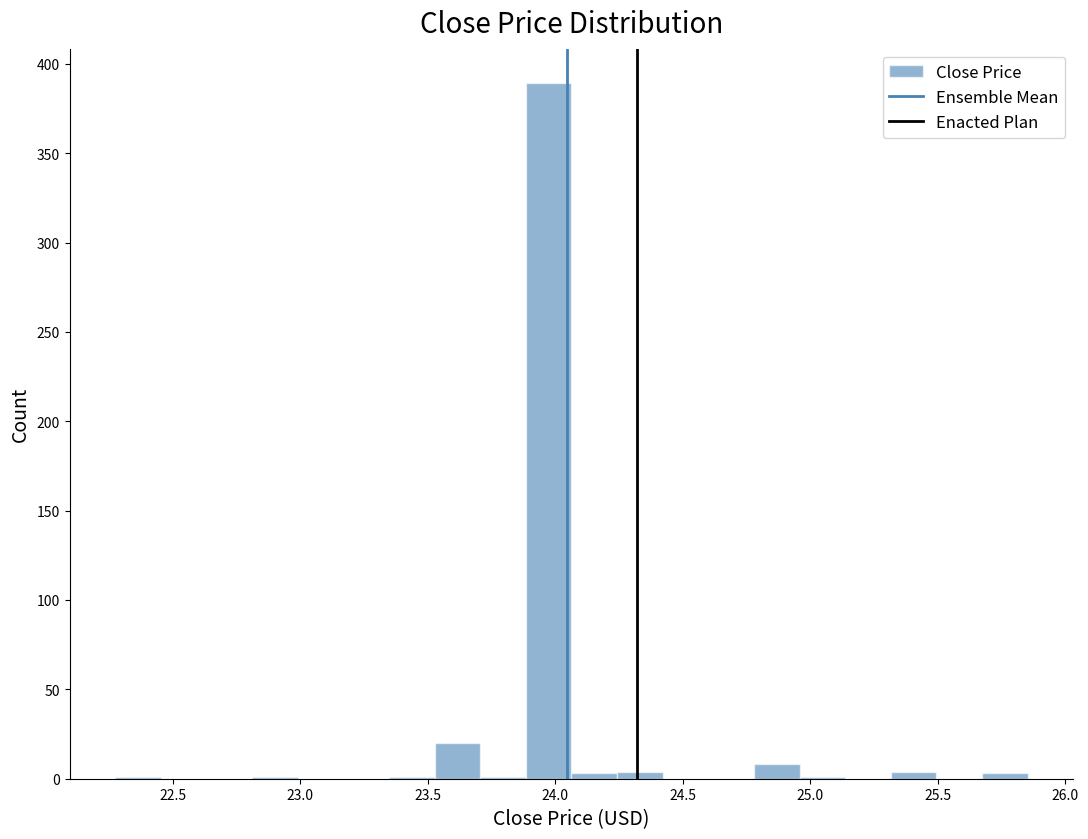

Read against the x-axis, roughly where is the centre of the tallest bar?

23.95